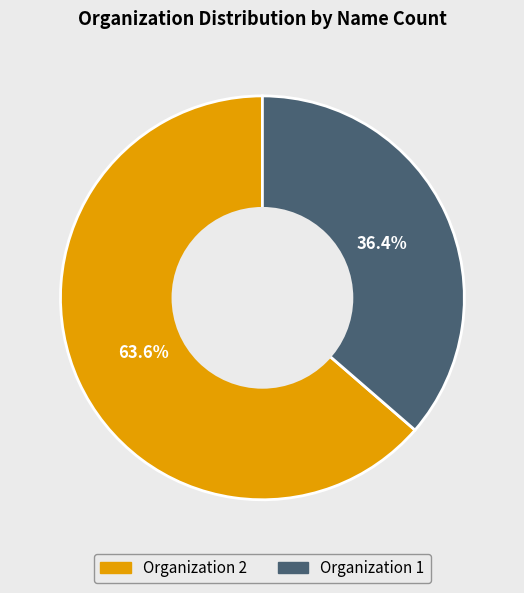

Is there any slice that represents more than half of the pie?

Yes